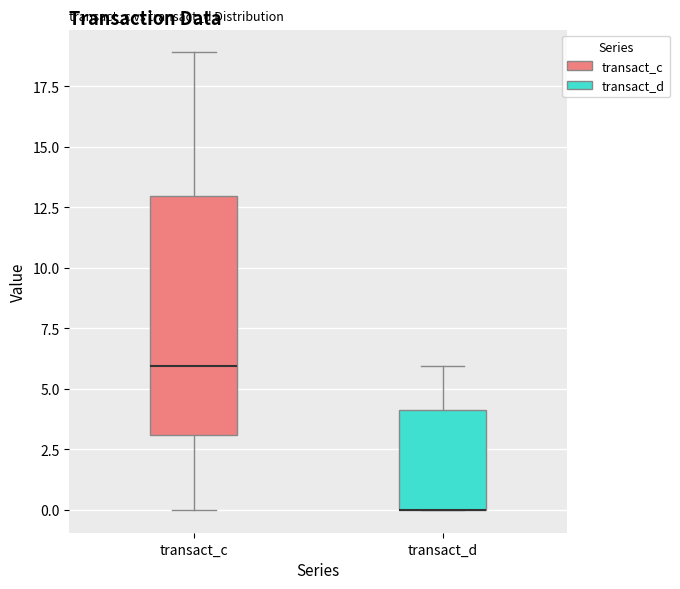

Reading left to right, transcribe this box plot: for each box, give where its median line is, the range the box spans, and where its two whiskers end, as read against the y-axis. The values are not printed on the chart, so give them approximately, as read against the axis.

transact_c: median 6, box 3 to 13, whiskers 0 to 19
transact_d: median 0 (drawn on the box's lower edge), box 0 to 4, whiskers 0 to 6